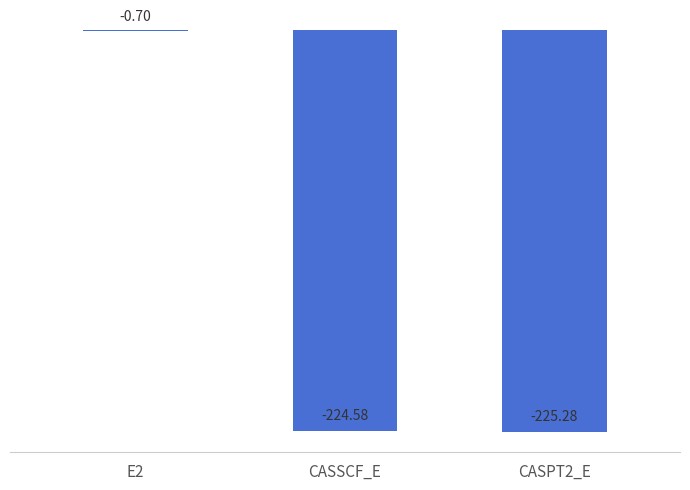

Reading right to left, transcribe all the data shown in this chart.

-225.3	-224.6	-0.7